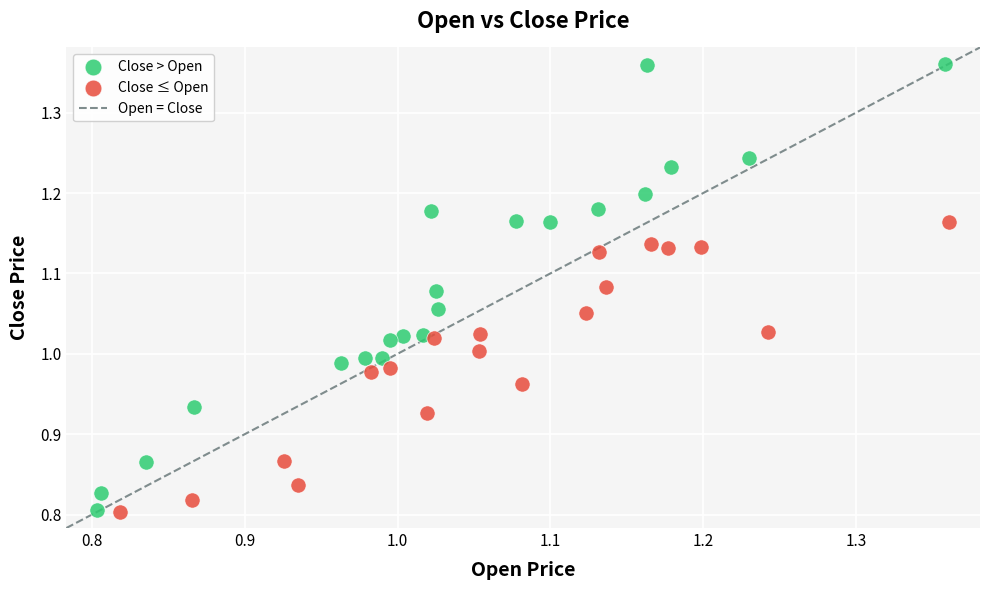

Which series contains the highest Y value?

Close > Open